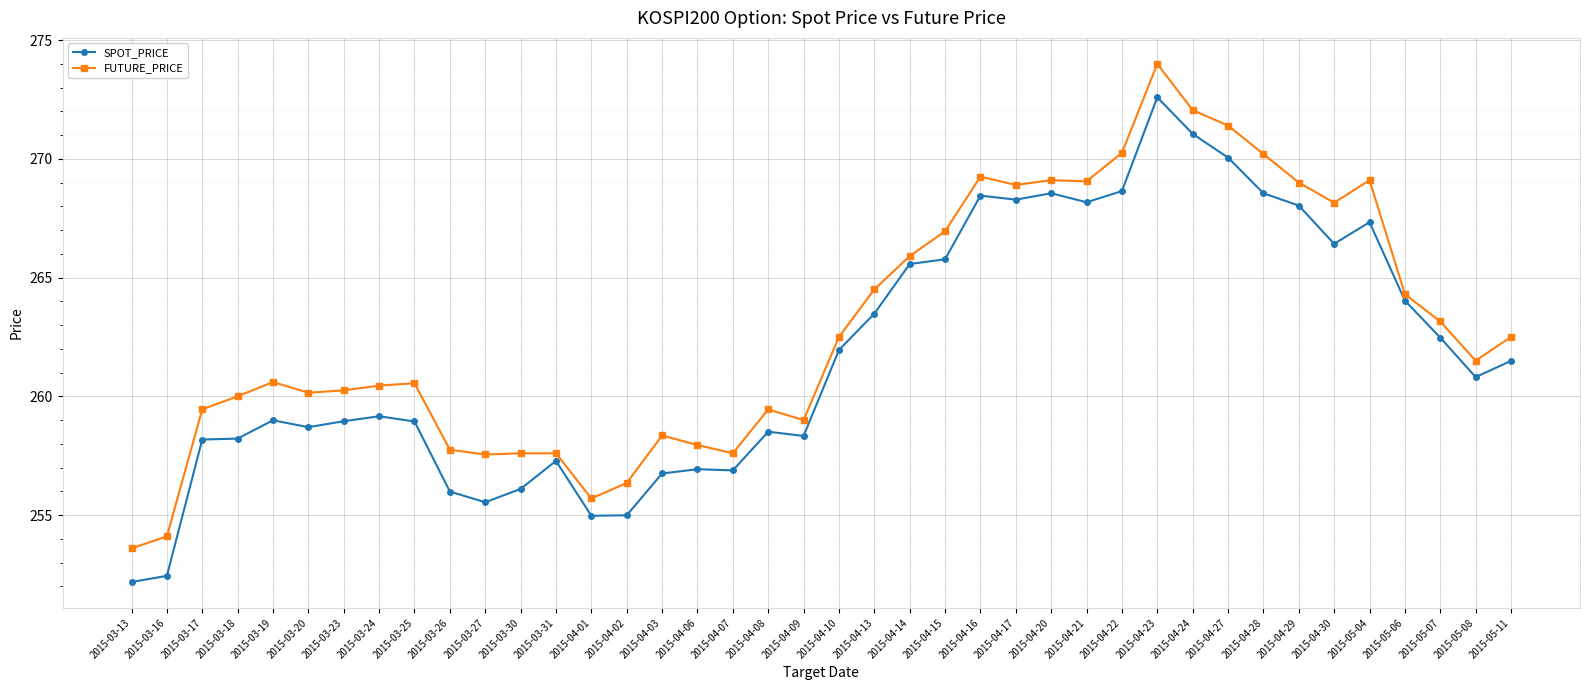

How many values in the FUTURE_PRICE series are below 261?

20